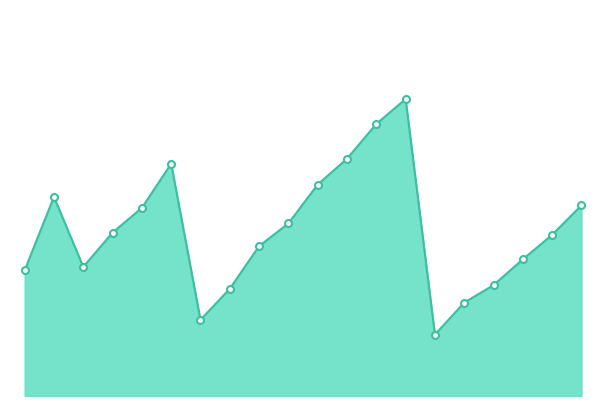

What is the maximum value shown in the chart?

82.9